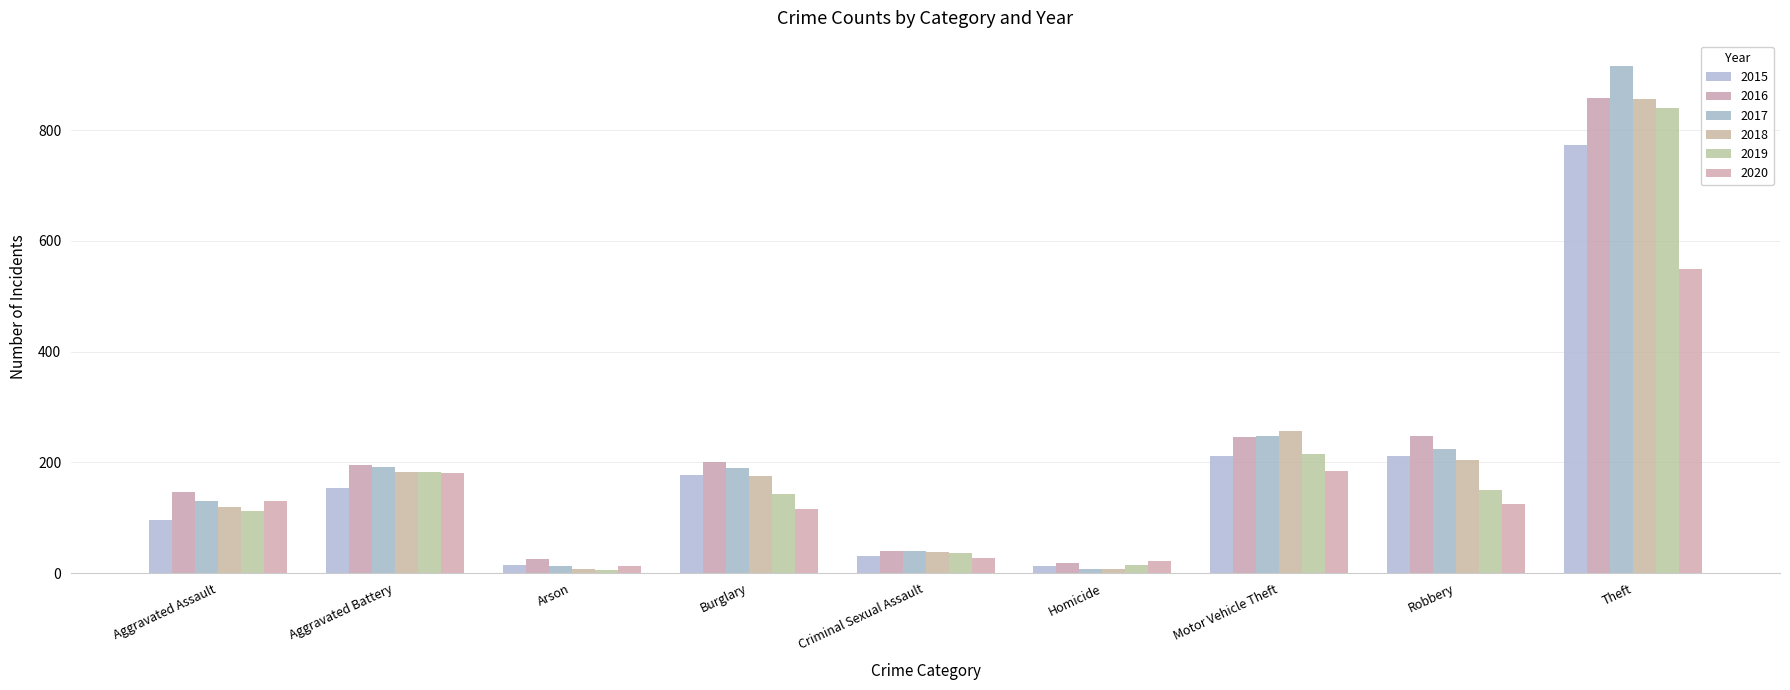

How many groups of bars are there?

9